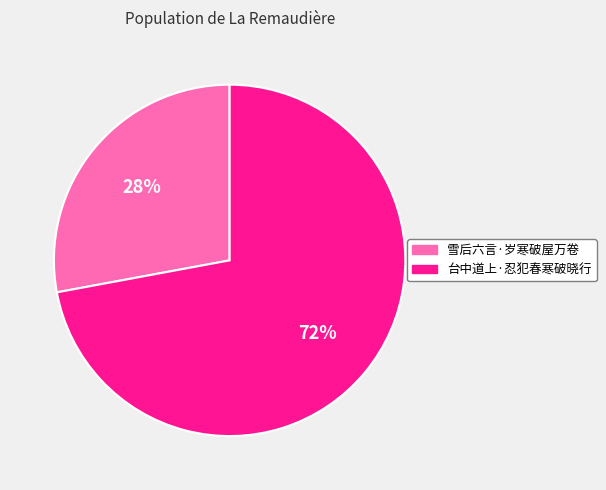

To the nearest percent, what percentage of the pie is 台中道上·忍犯春寒破晓行?

72%